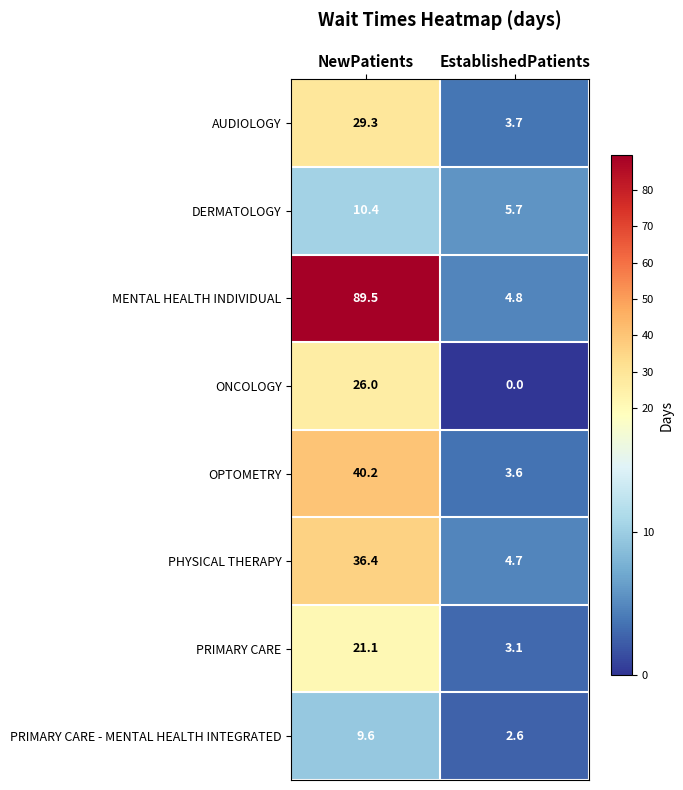

How many distinct data groups are displayed?

8